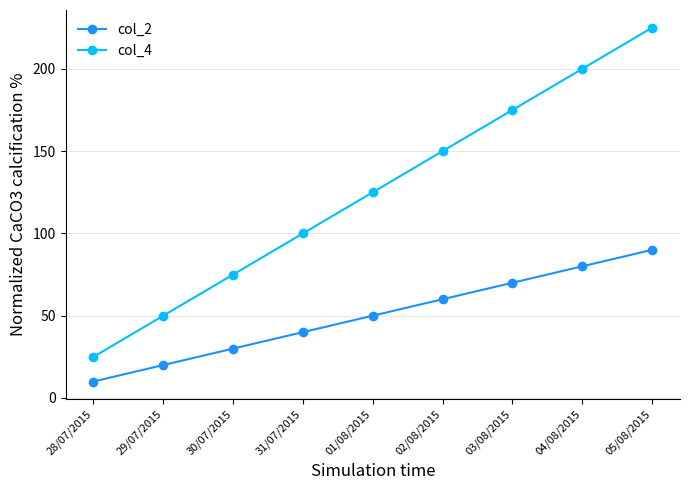

What is the difference between the col_4 values at 30/07/2015 and 01/08/2015?

50